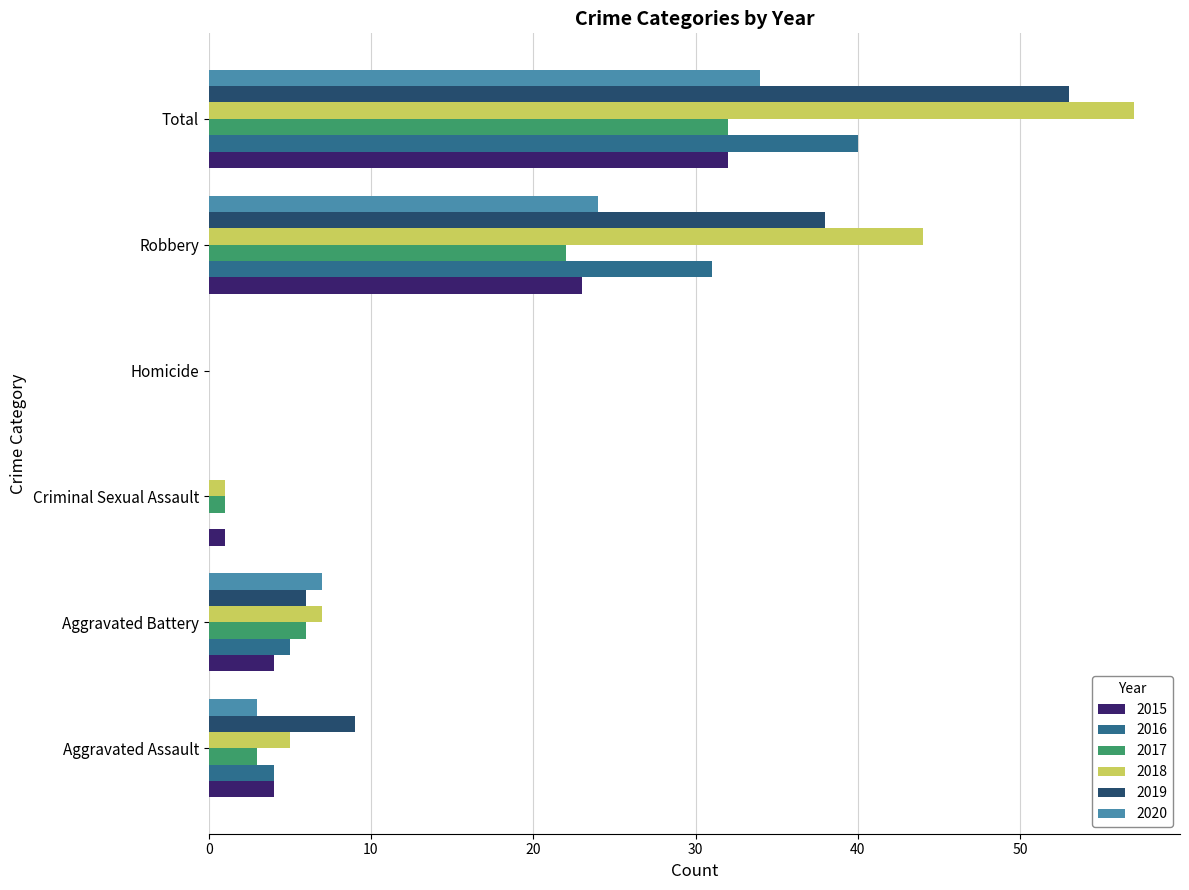

What is the sum of all 2018 values?

114